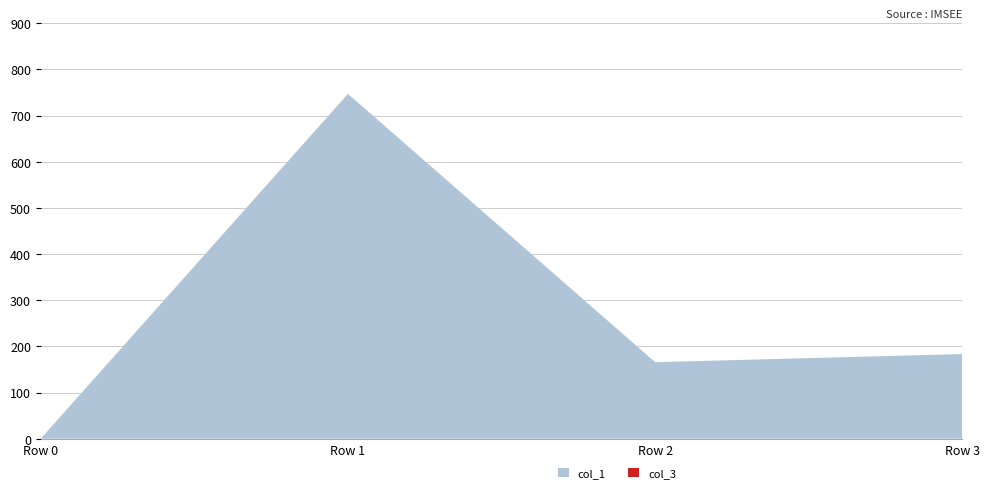

Reading right to left, extract all data points from this chart.

col_1: 183.4	165.7	747.0	0.0
col_3: 0.0	0.0	0.0	0.0